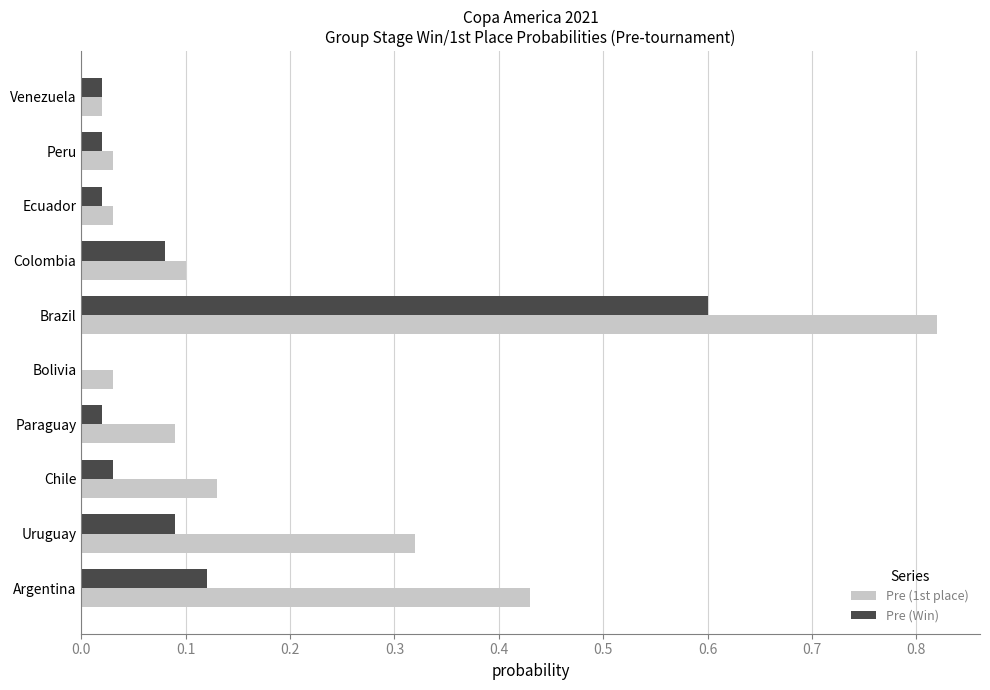

What is the sum of the Pre (1st place) values at Argentina and Bolivia?

0.5